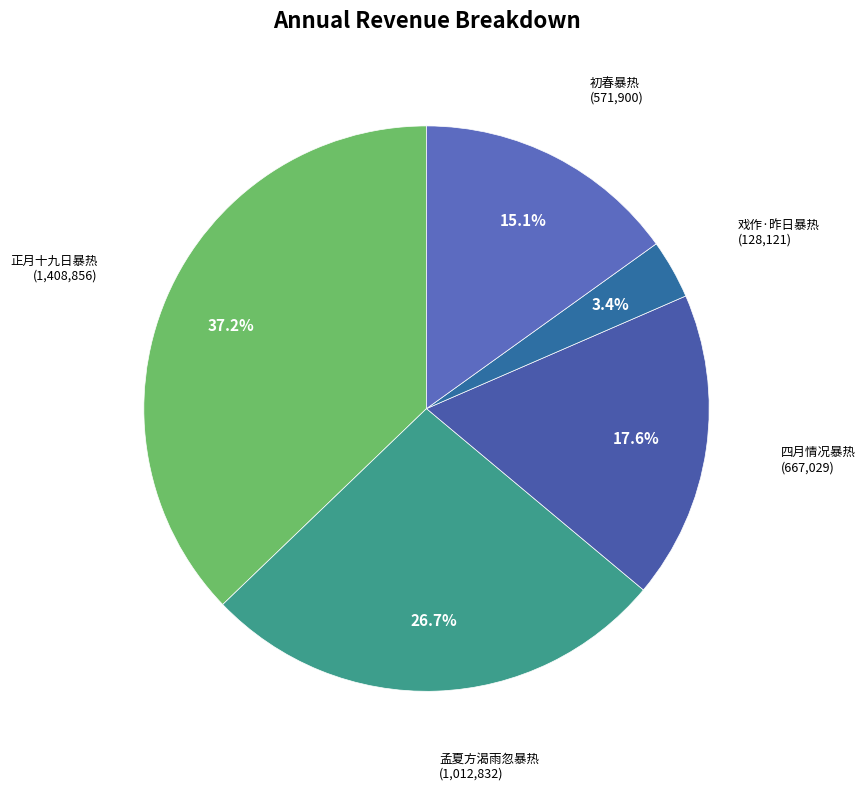

Count the number of slices in the pie.

5